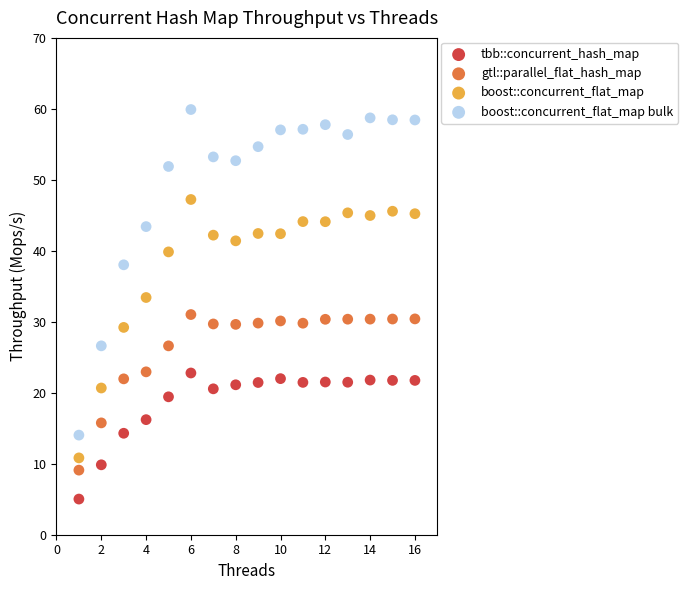

Across all data points, what is the range of X values (max minus min)?

15.0